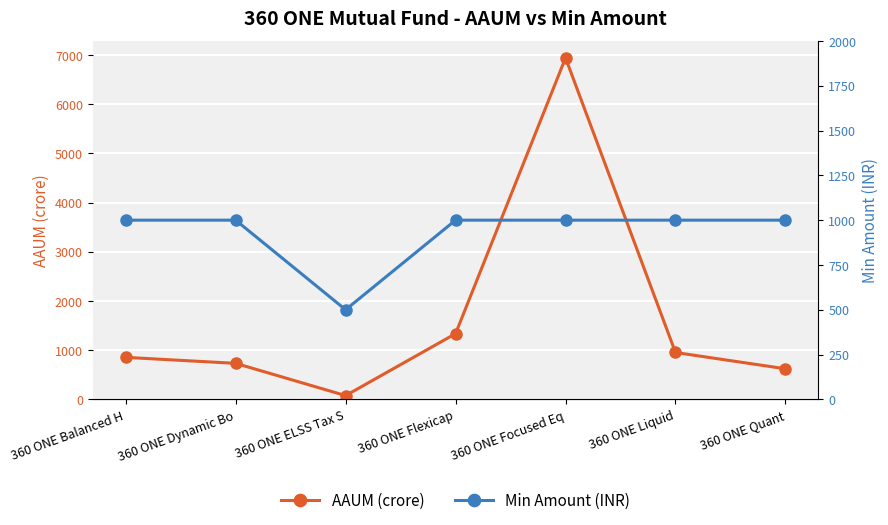

The value of Min Amount (INR) at 360 ONE Focused Eq is 429.3. True or false?

False